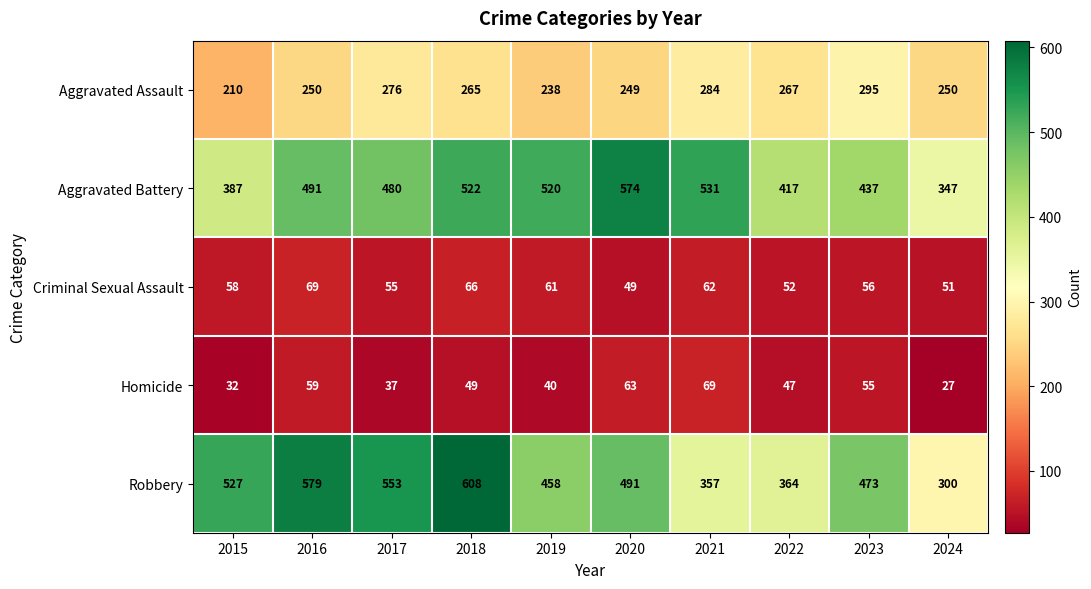

What is the difference between the highest and lowest values at 2015?

495